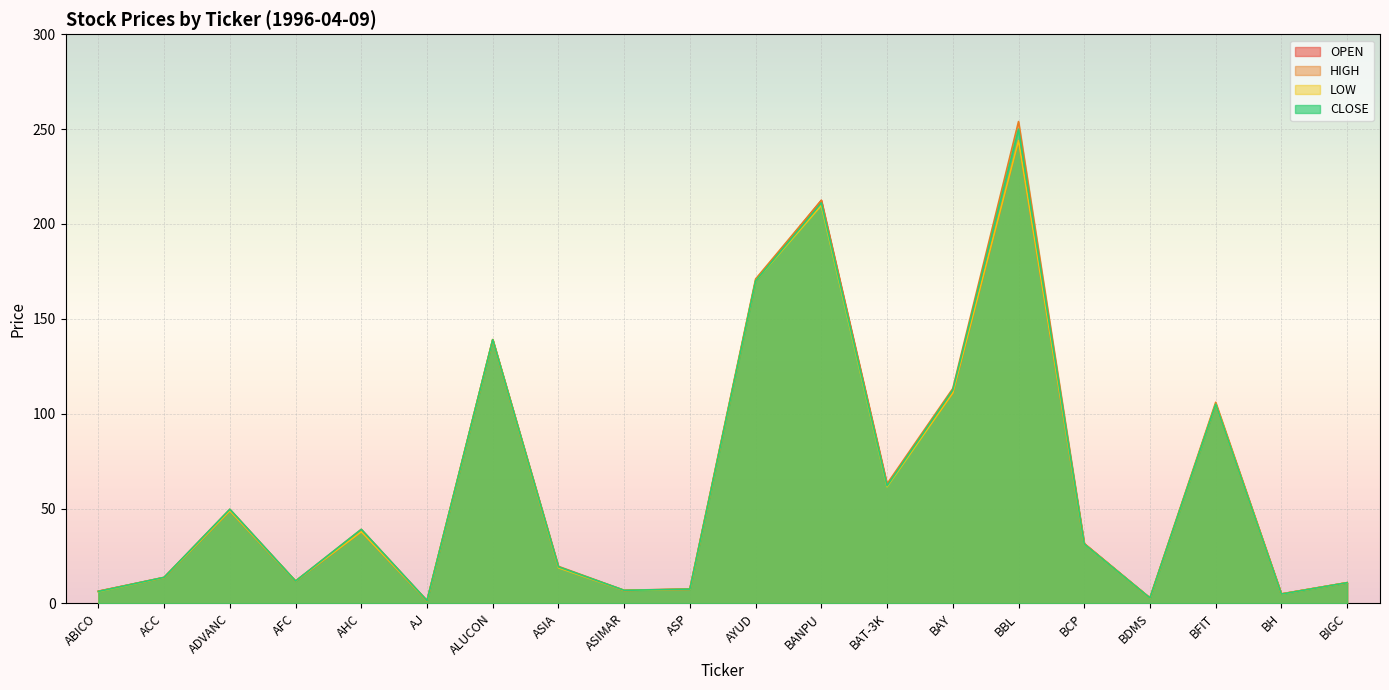

Where is the first local maximum for OPEN?

ADVANC